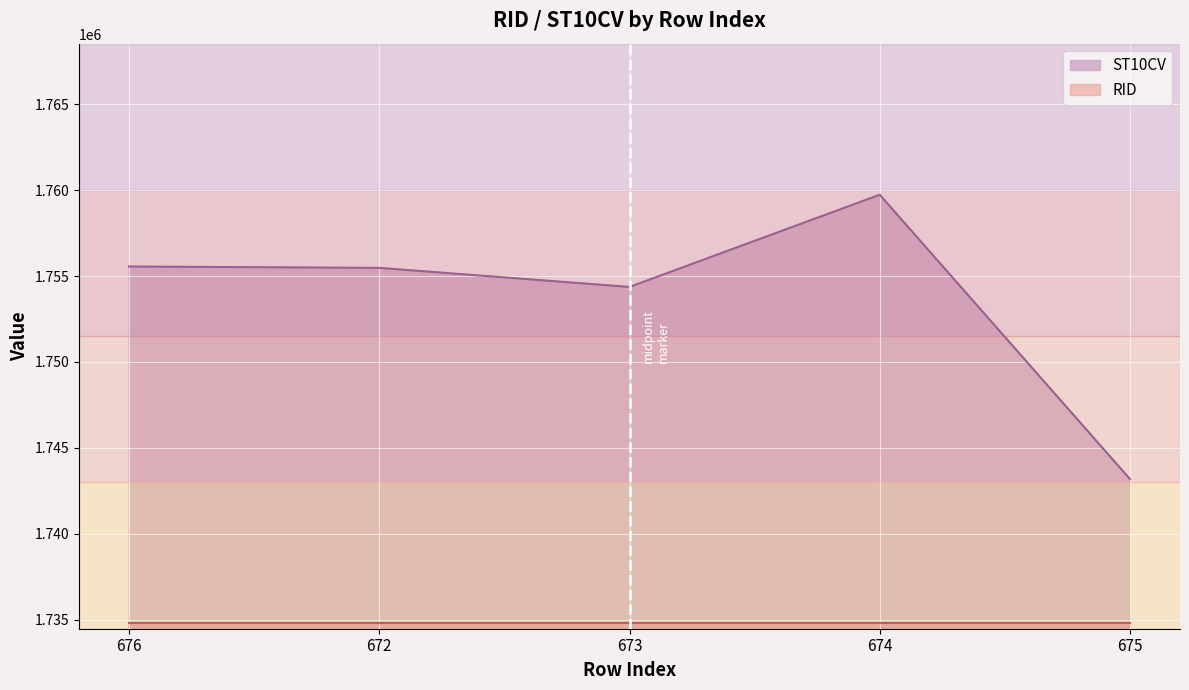

Which category has the highest value across all series?

674